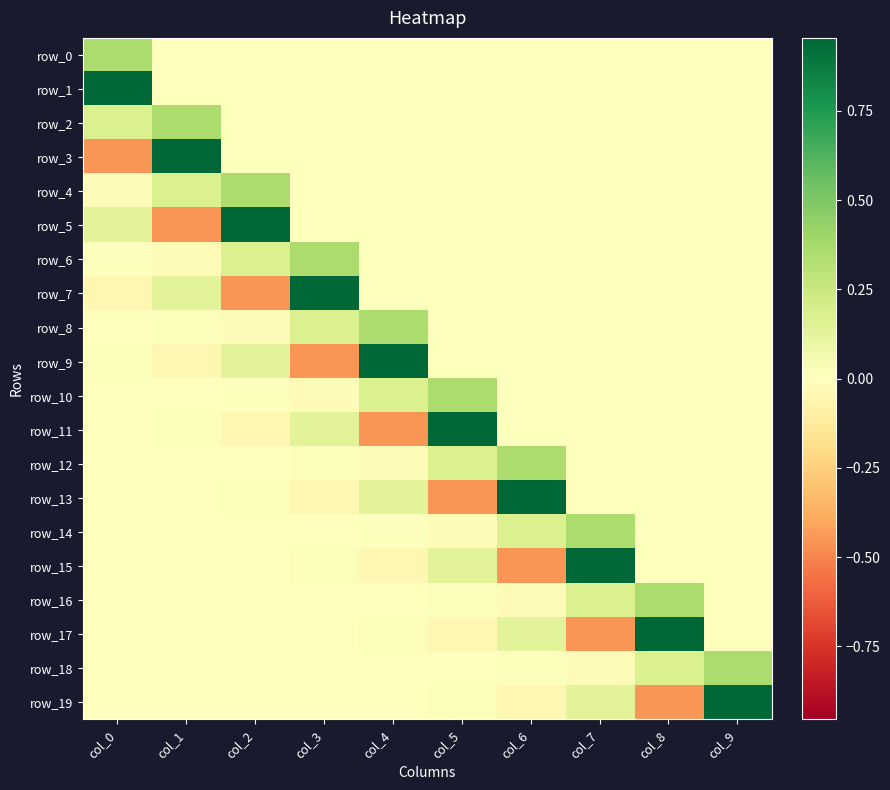

What is the difference between the maximum and minimum values in the row_2 series?

0.4